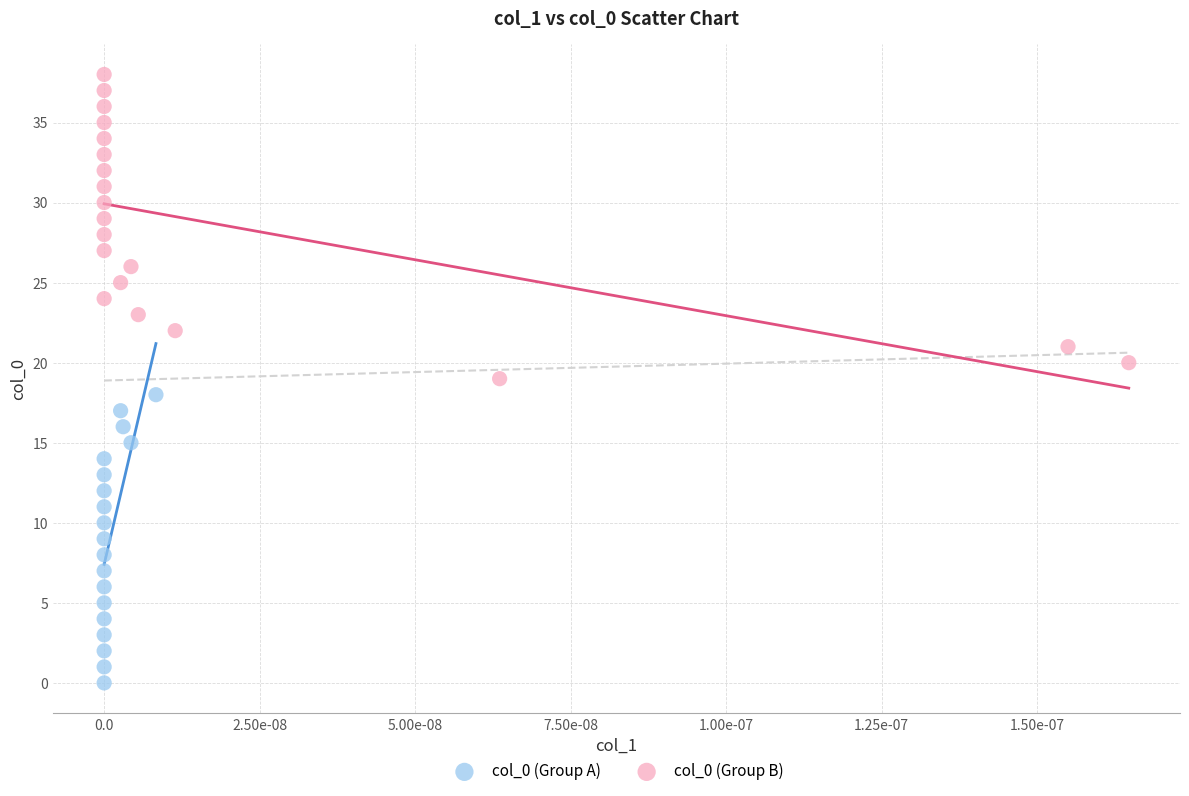

Which series reaches the maximum Y coordinate?

col_0 (Group B)